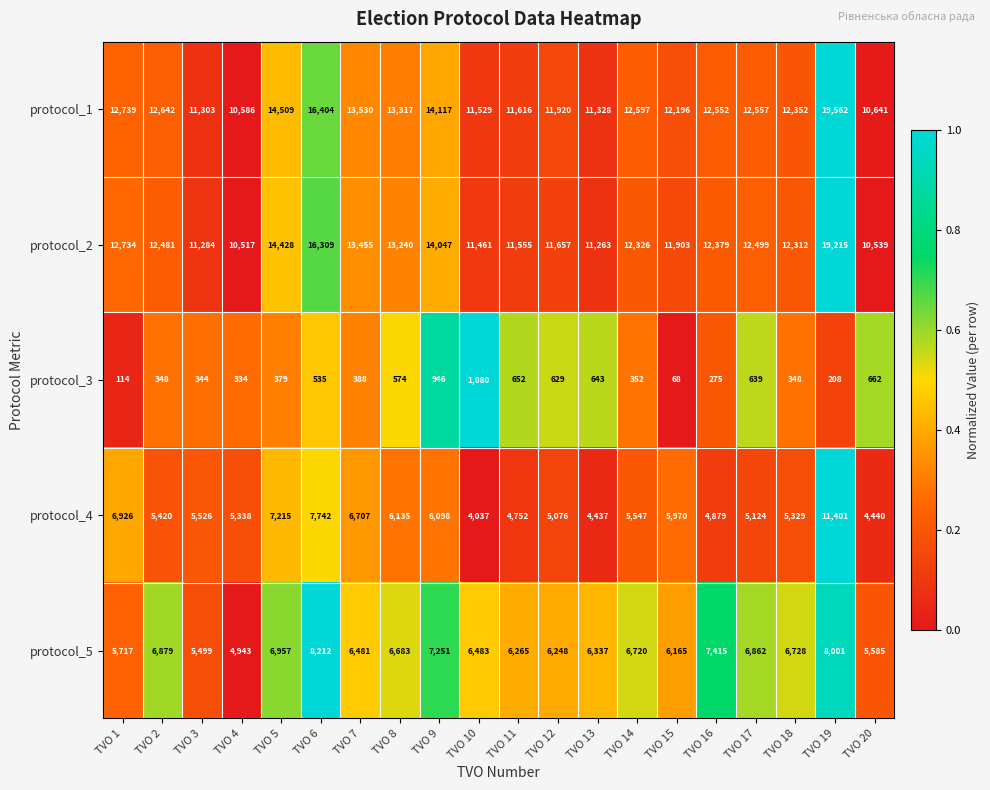

Which category has the highest value across all series?

TVO 19